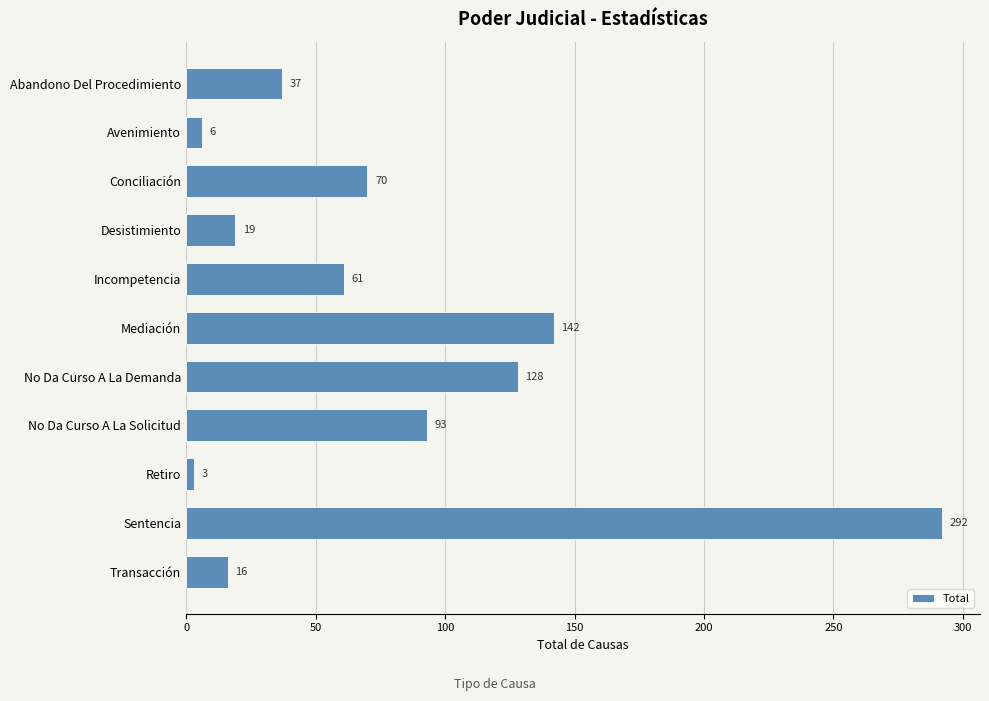

What is the difference between the second highest and second lowest values?

136